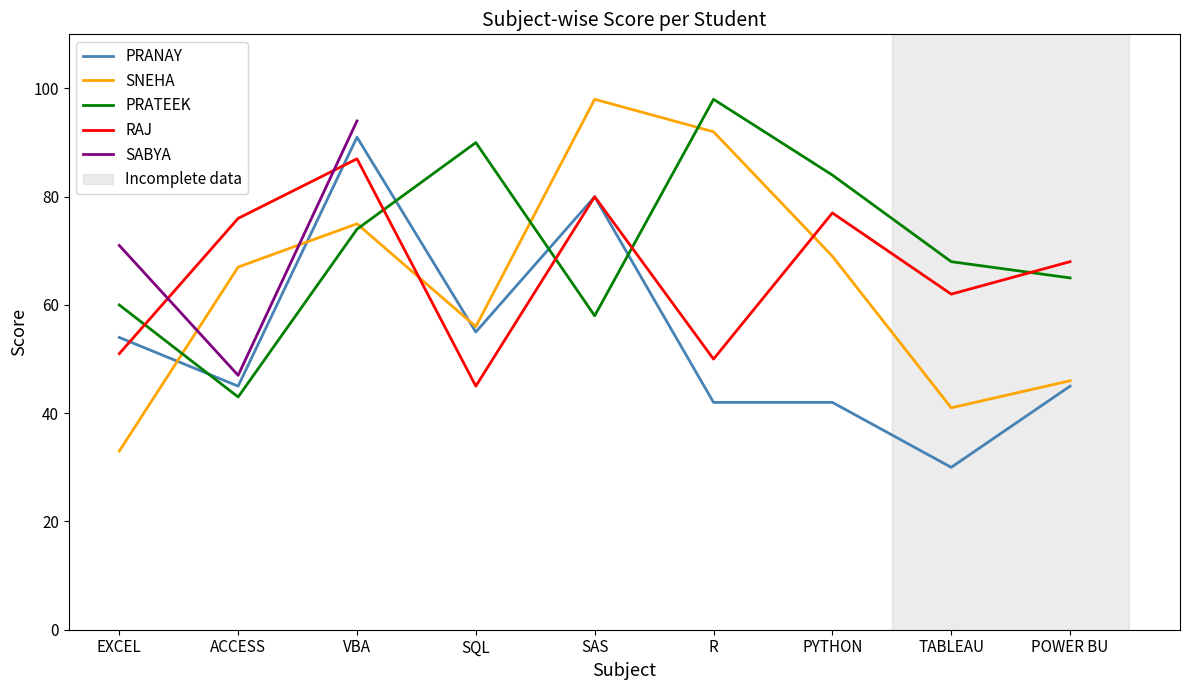

Is the value of PRANAY at PYTHON greater than the value of RAJ at VBA?

No